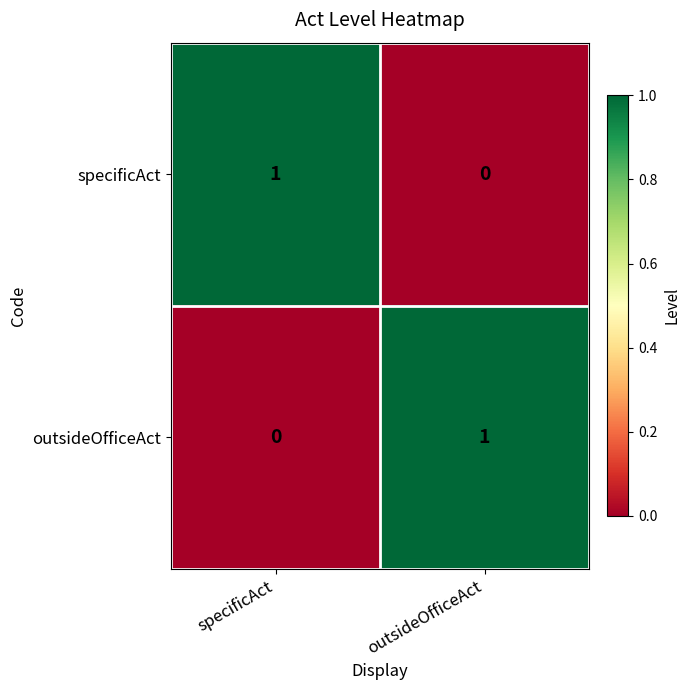

At specificAct, list the series in order from largest to smallest.

specificAct, outsideOfficeAct